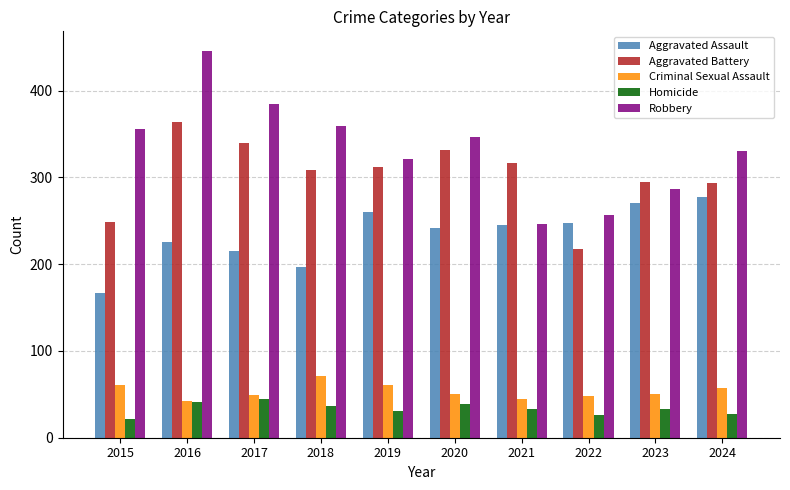

What is the minimum value shown in the chart?

22